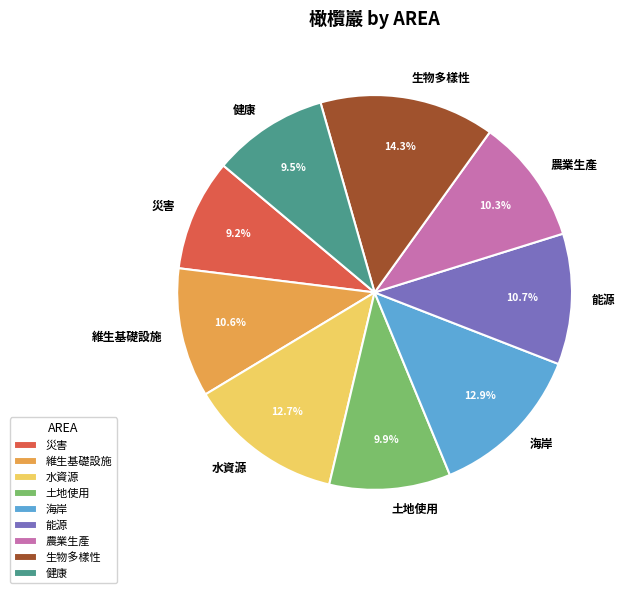

Which category has the biggest portion of the pie?

生物多樣性